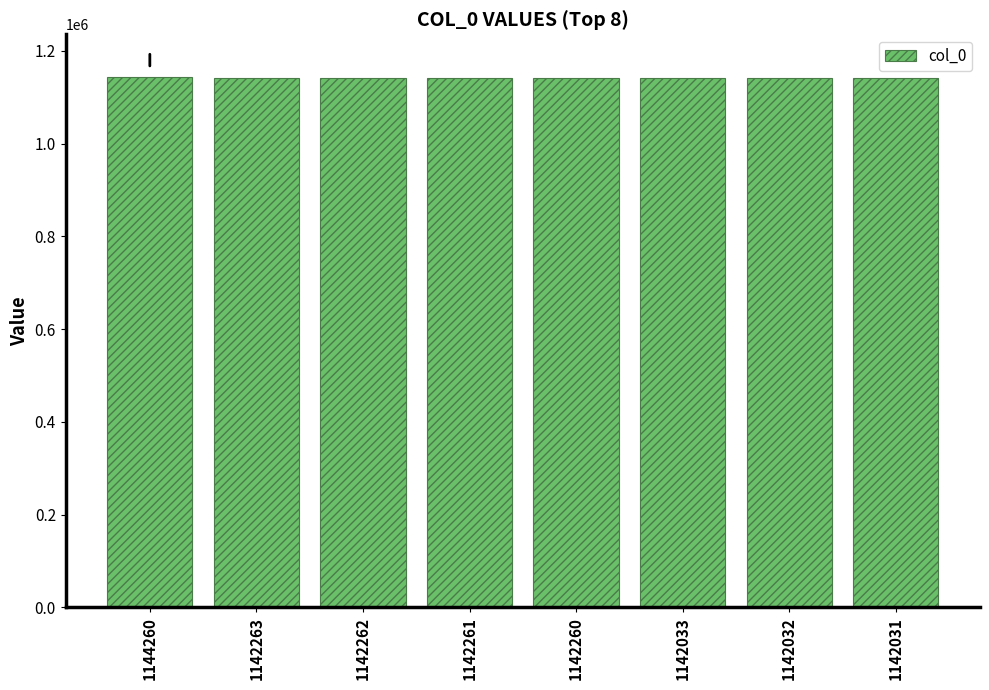

True or false: the data shows 1142262 at 1142262.

True